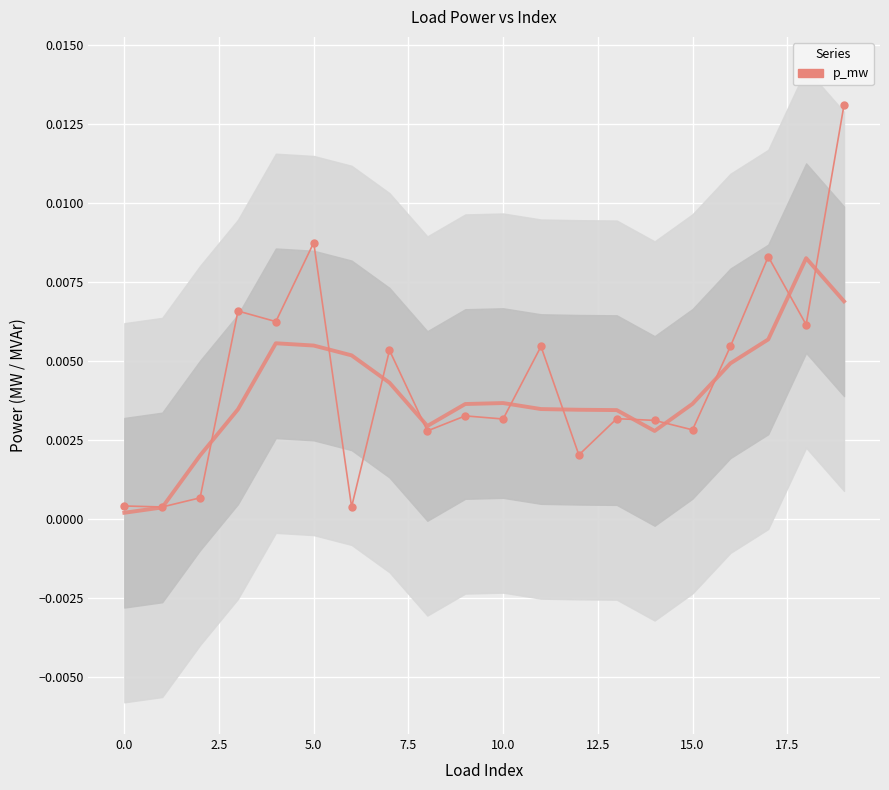

Which series ends up on top after the final intersection of p_mw (smooth) and p_mw (raw)?

p_mw (raw)